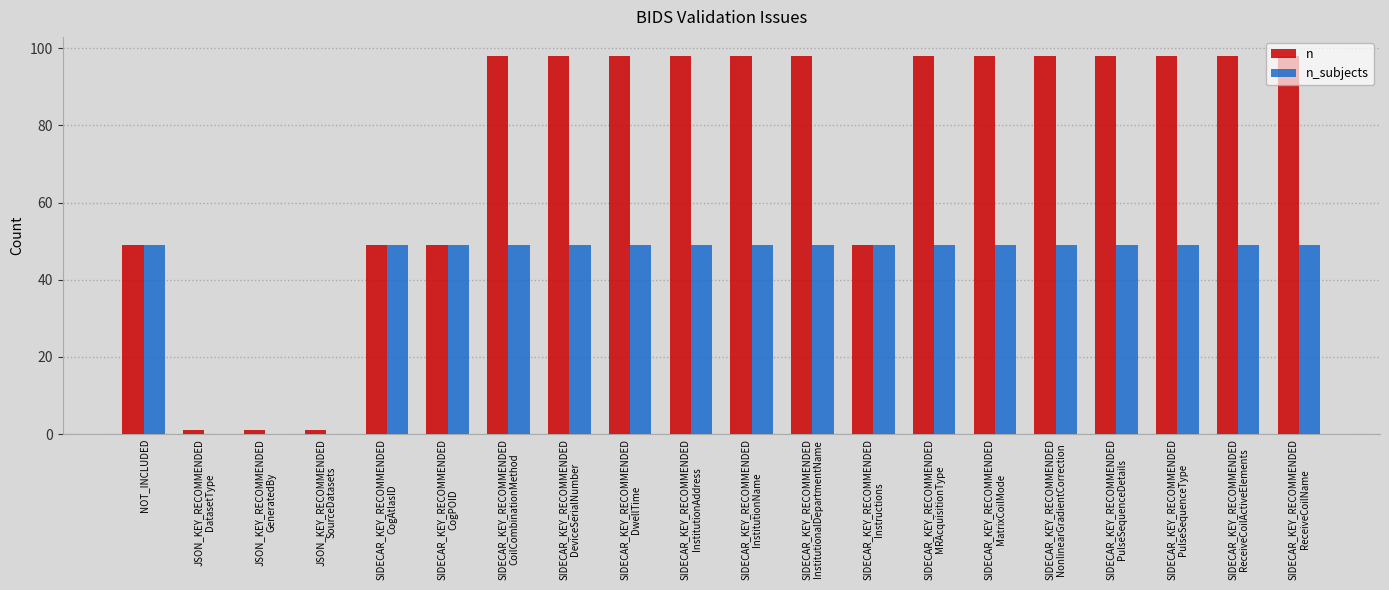

Is the value of n_subjects at SIDECAR_KEY_RECOMMENDED
DwellTime greater than the value of n at SIDECAR_KEY_RECOMMENDED
ReceiveCoilName?

No